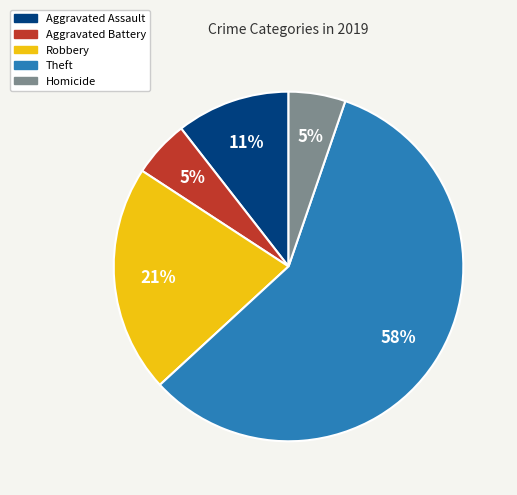

To the nearest percent, what is the average slice percentage?

20%